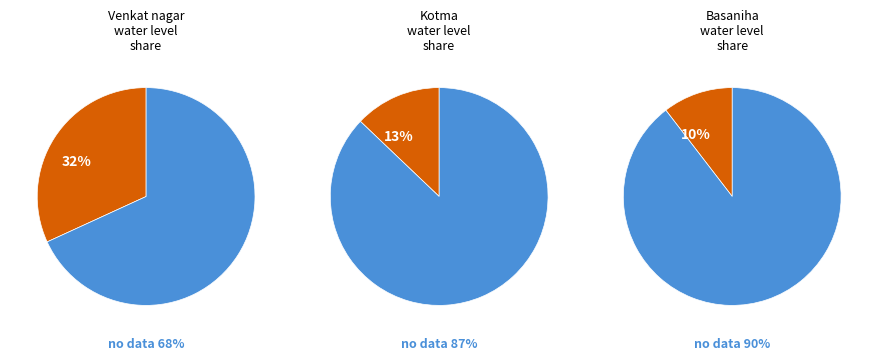

To the nearest percent, what portion does Venkat nagar represent?

32%